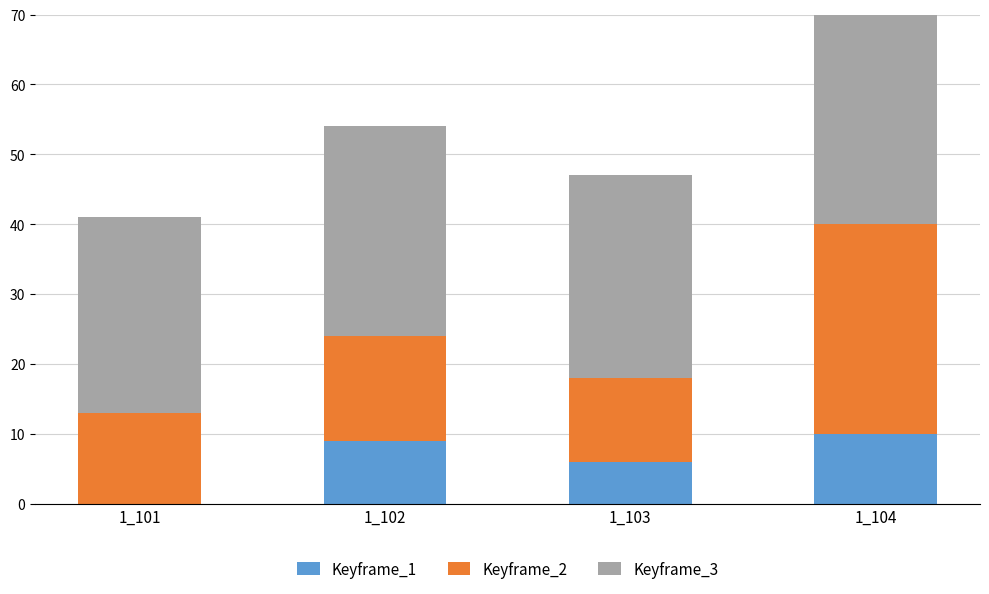

Reading right to left, extract all data points from this chart.

Keyframe_1: 1_104=10	1_103=6	1_102=9	1_101=0
Keyframe_2: 1_104=30	1_103=12	1_102=15	1_101=13
Keyframe_3: 1_104=56	1_103=29	1_102=30	1_101=28